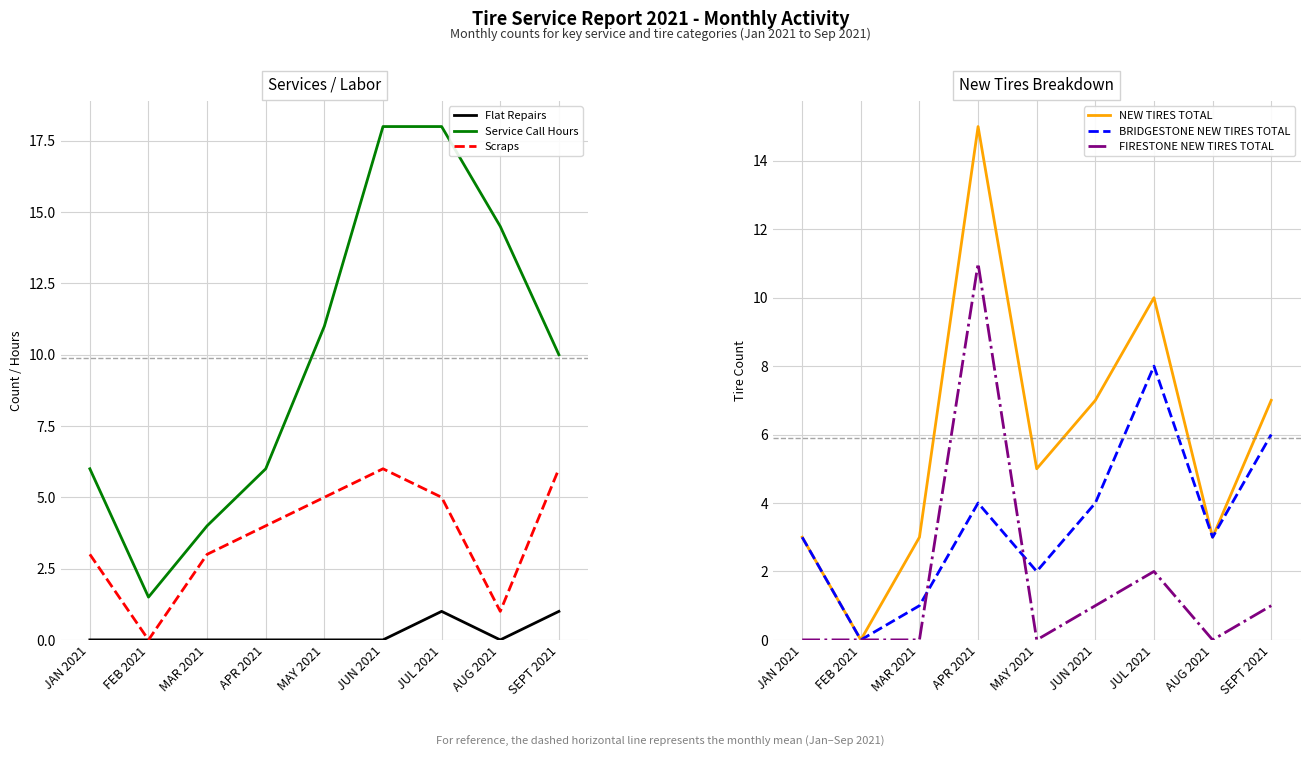

How many values in BRIDGESTONE NEW TIRES TOTAL are above zero?

8